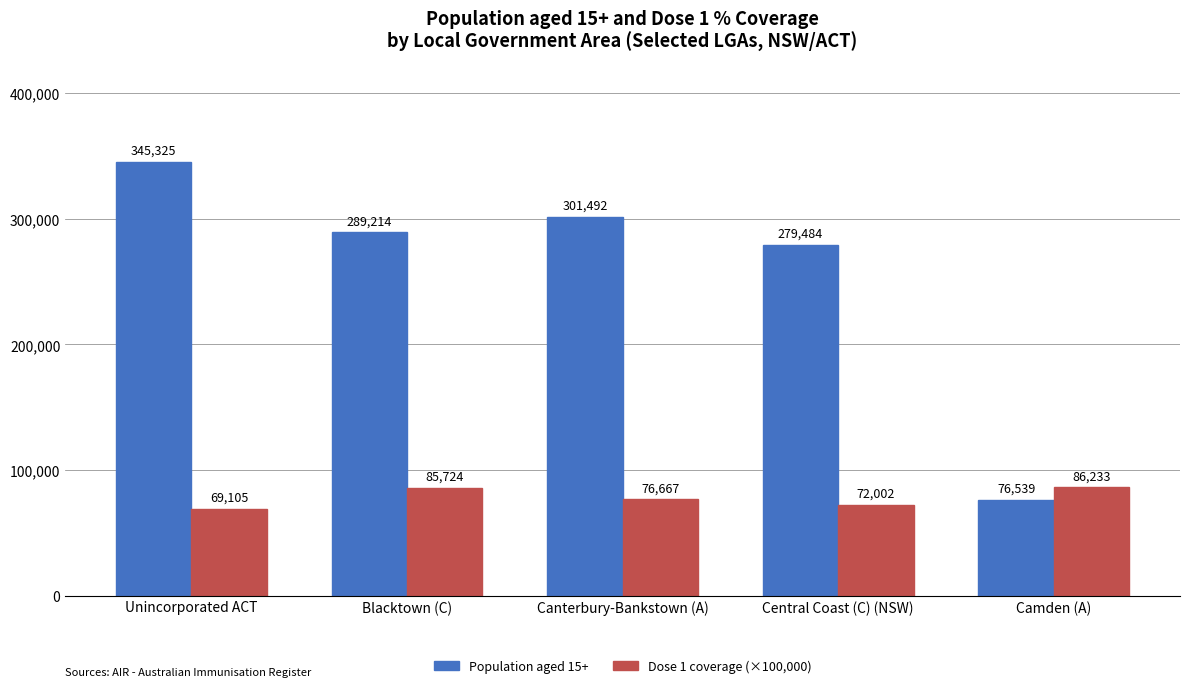

What position from the left is Camden (A)?

5